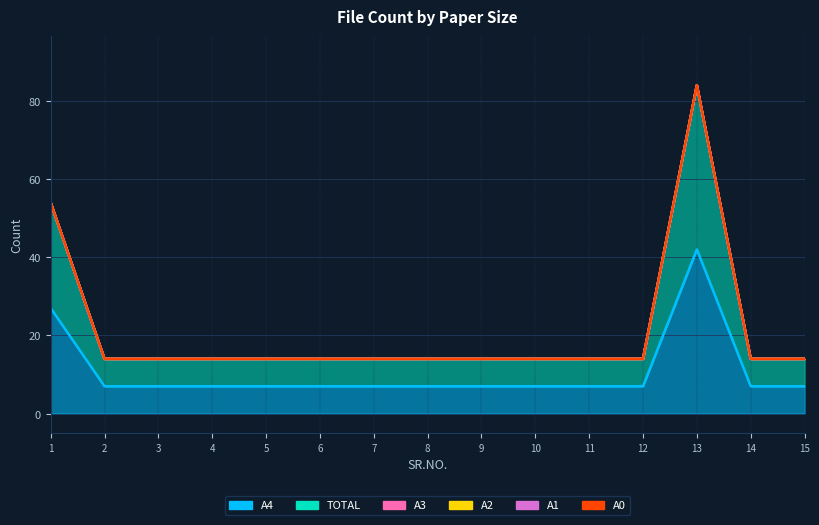

What are all the series names shown in the legend?

A4, TOTAL, A3, A2, A1, A0